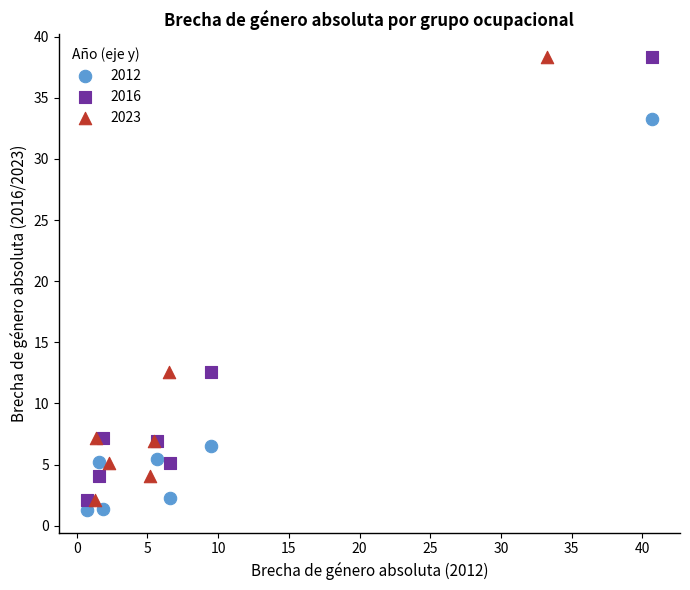

What are all the series names shown in the legend?

2012, 2016, 2023